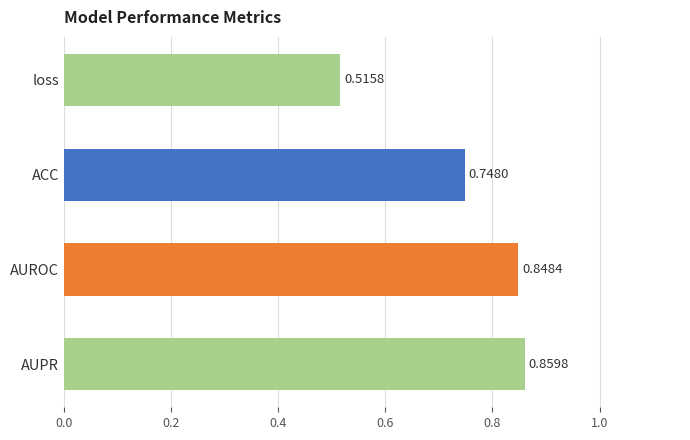

What is the difference between the maximum and second lowest values?

0.1